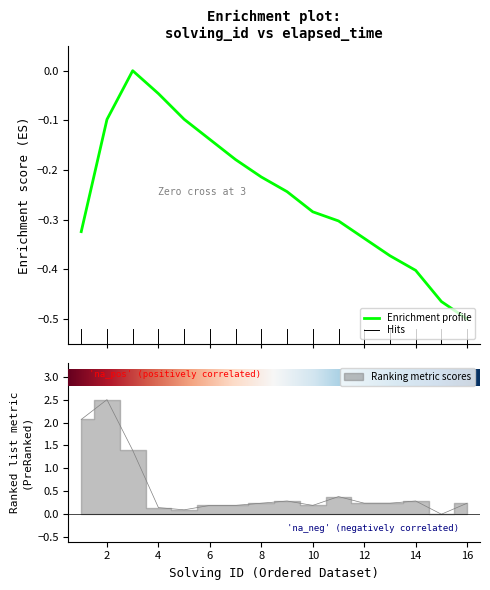

Is this an area chart (filled region under the line)?

No